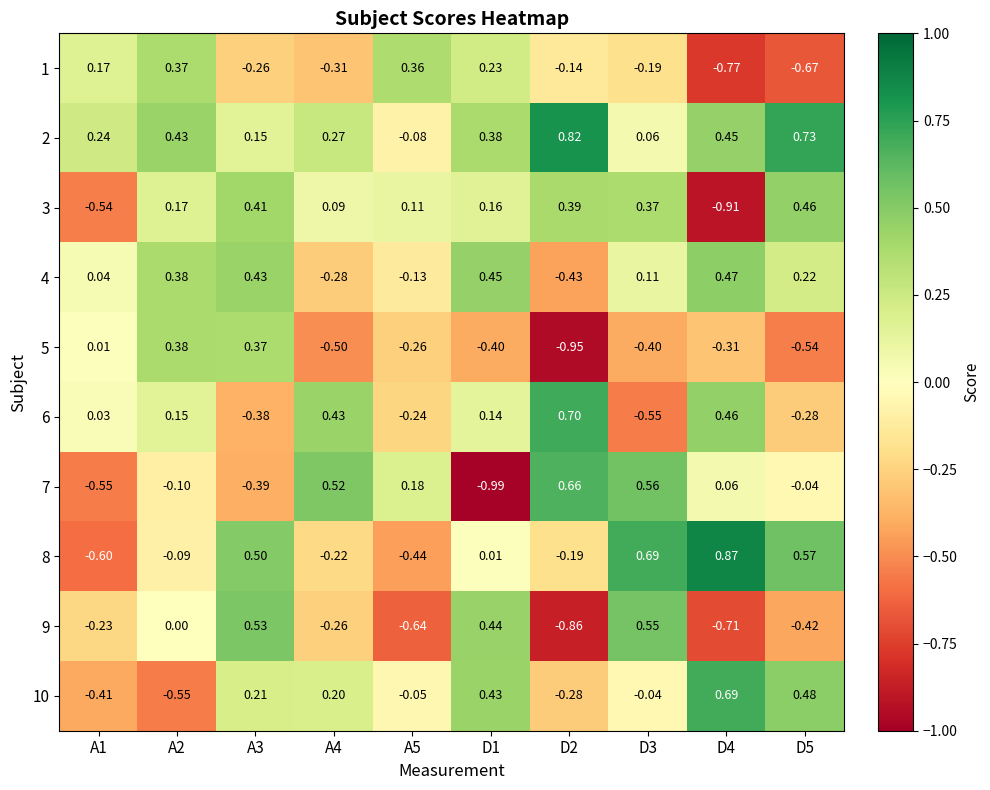

Is the value of 10 at A5 greater than the value of 2 at A3?

No